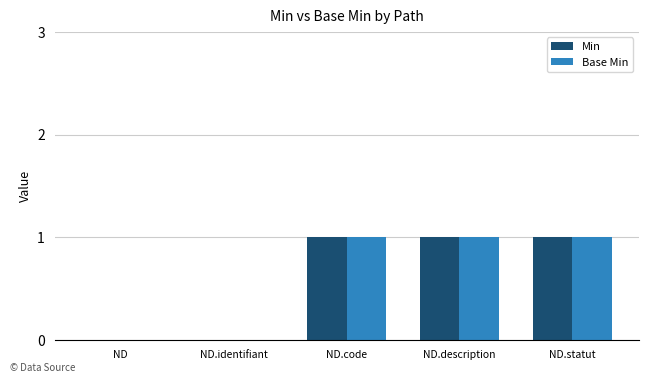

Are the bars horizontal?

No